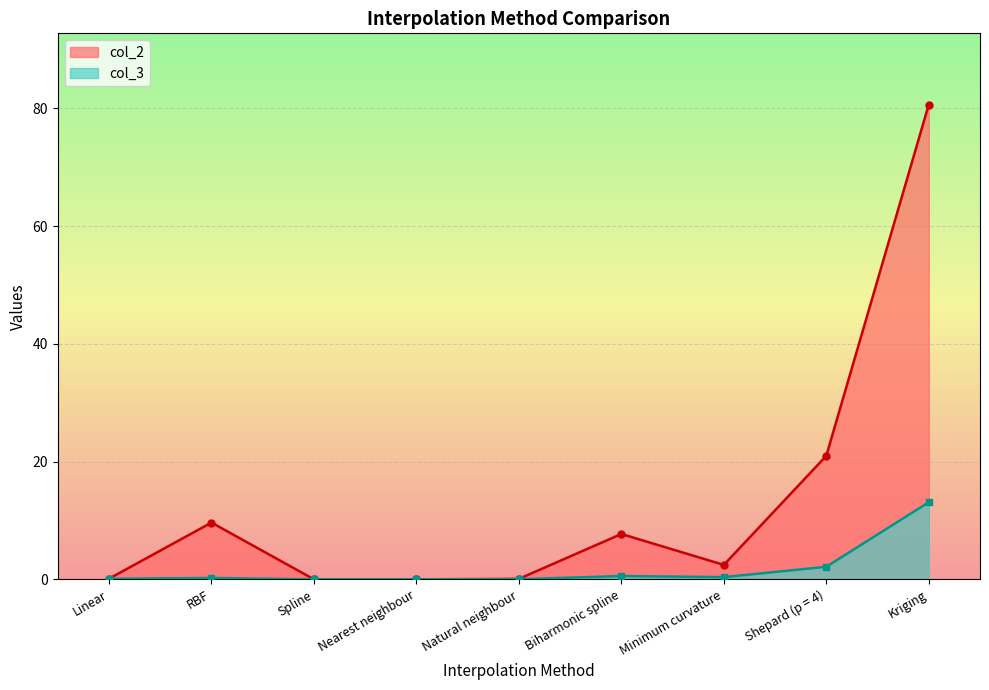

Which series has the widest spread of values?

col_2